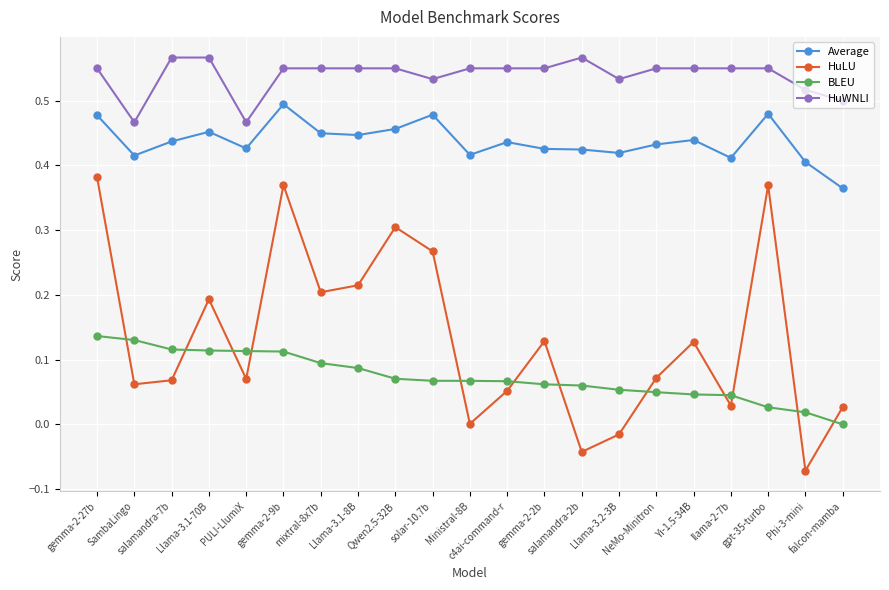

True or false: HuWNLI has more than 0 interior local peaks.

True